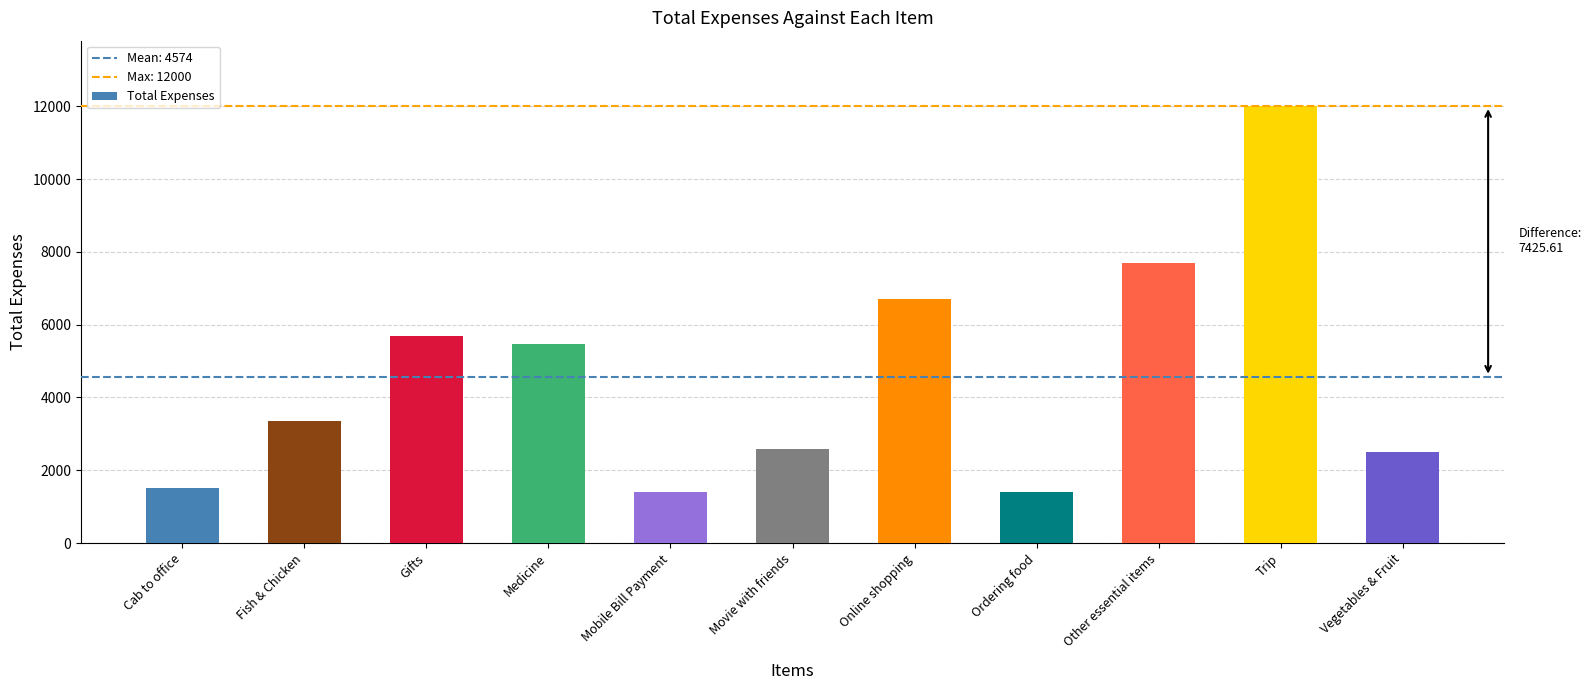

What value does the data have at Trip?

12000.0